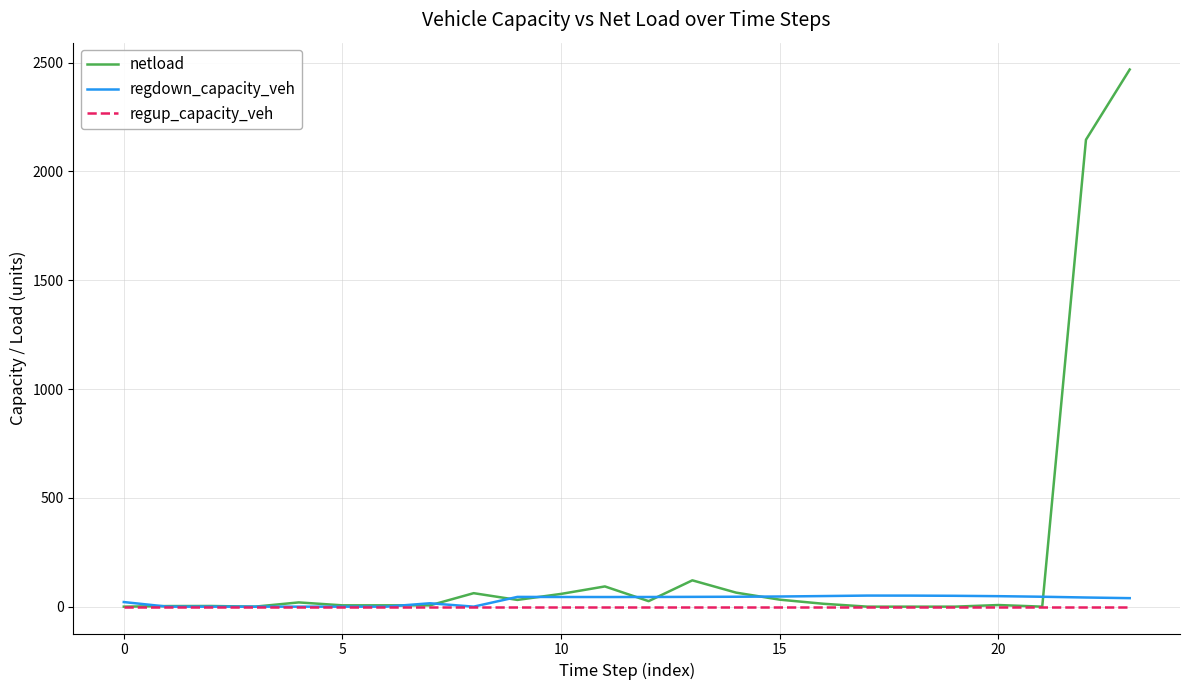

Which series has the largest total across all categories?

netload